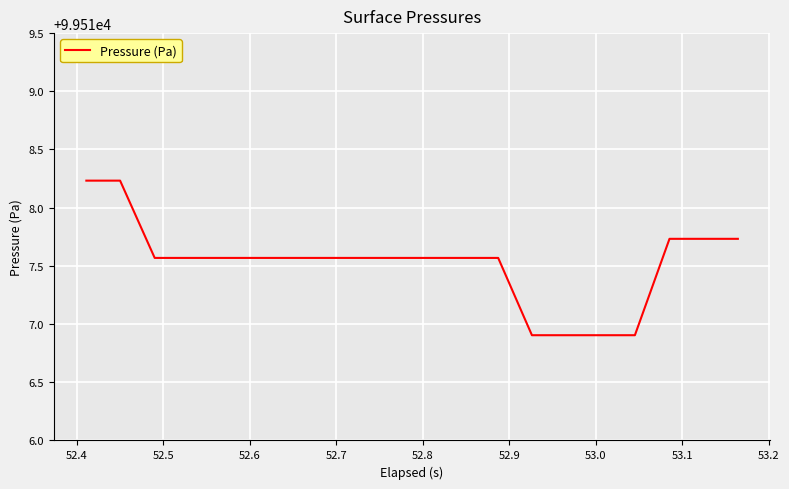

What is the maximum value shown in the chart?

99518.2